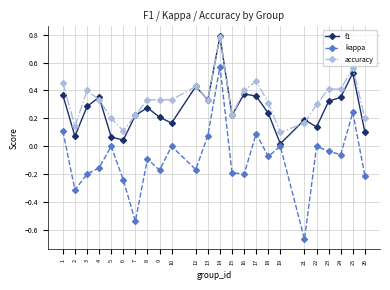

At which category does f1 reach its first local peak?

4